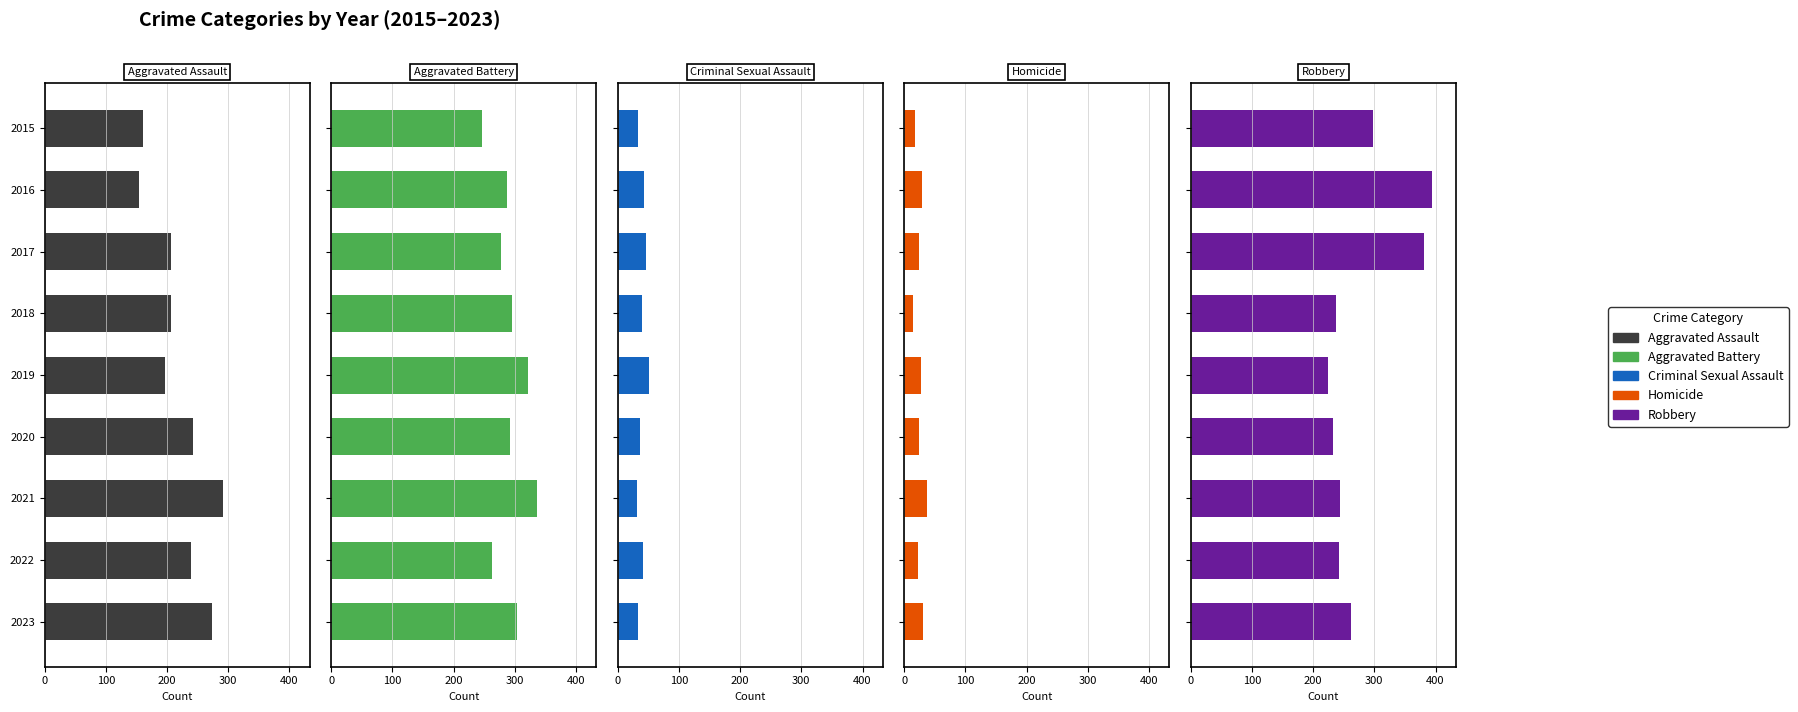

How many bars are there in each group?

5